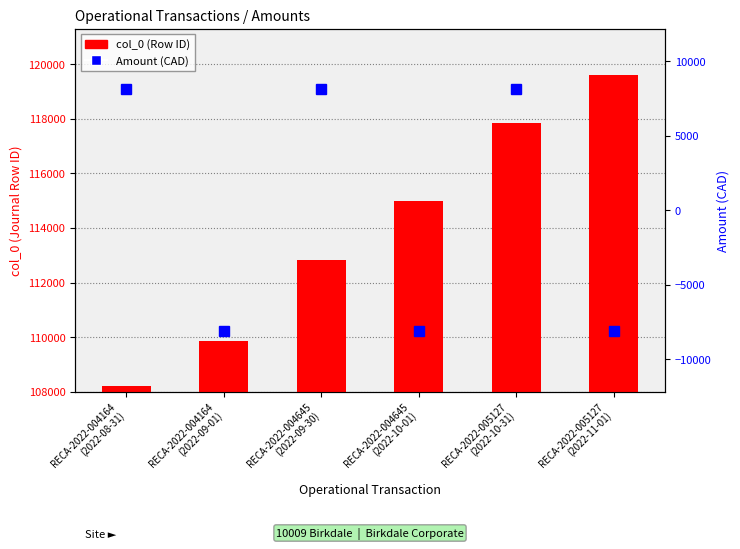

What is the approximate value of Amount (CAD) at RECA-2022-004164
(2022-09-01)?

-8124.7